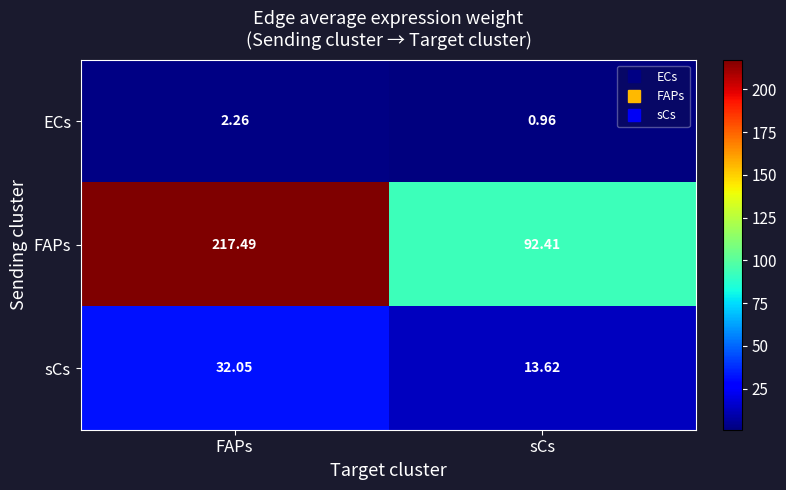

Which category has the highest value in the ECs series?

FAPs